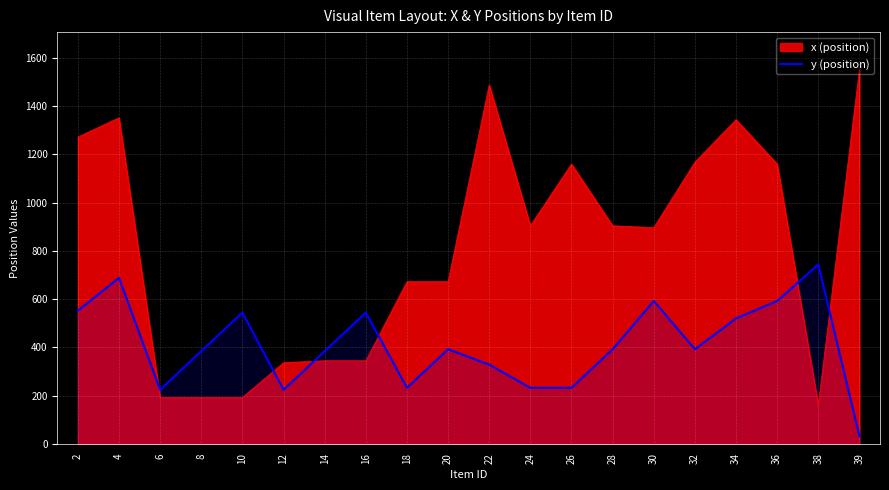

Which has a higher value, 4 or 16?

4